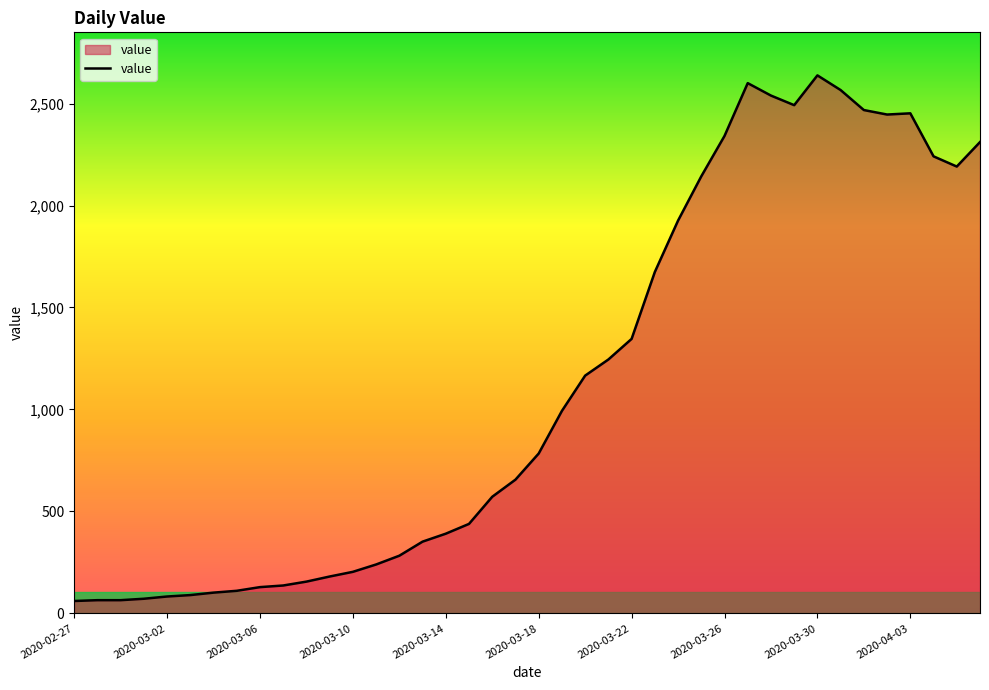

How many lines are shown in the chart?

1